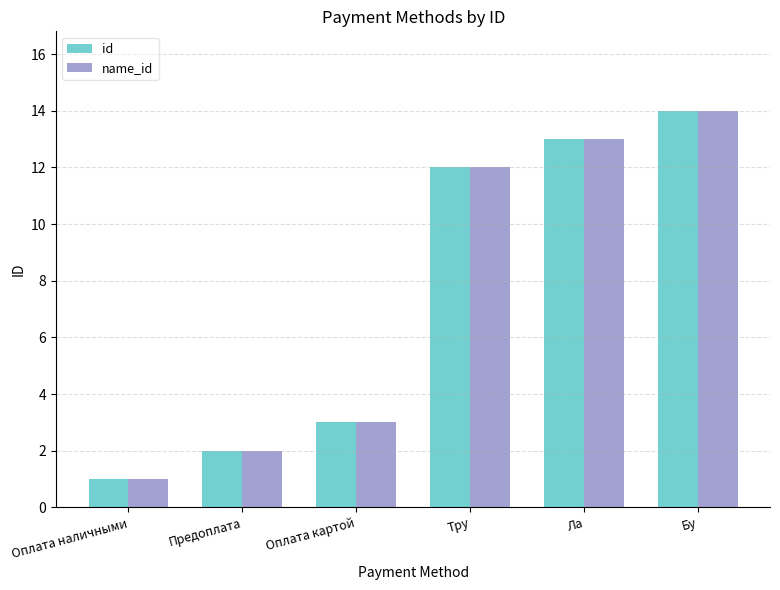

What is the value of the name_id bar at the 6th from the left?

14